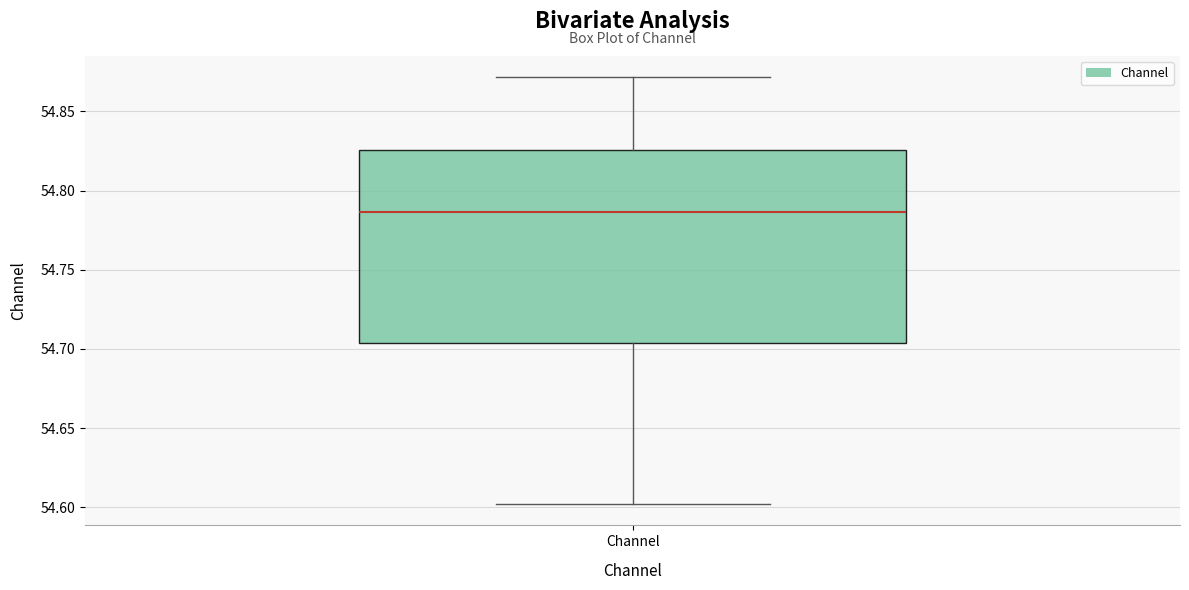

Where does the upper whisker of the box for Channel end on the y-axis? The values are not printed on the chart, so give them approximately, as read against the axis.

54.870